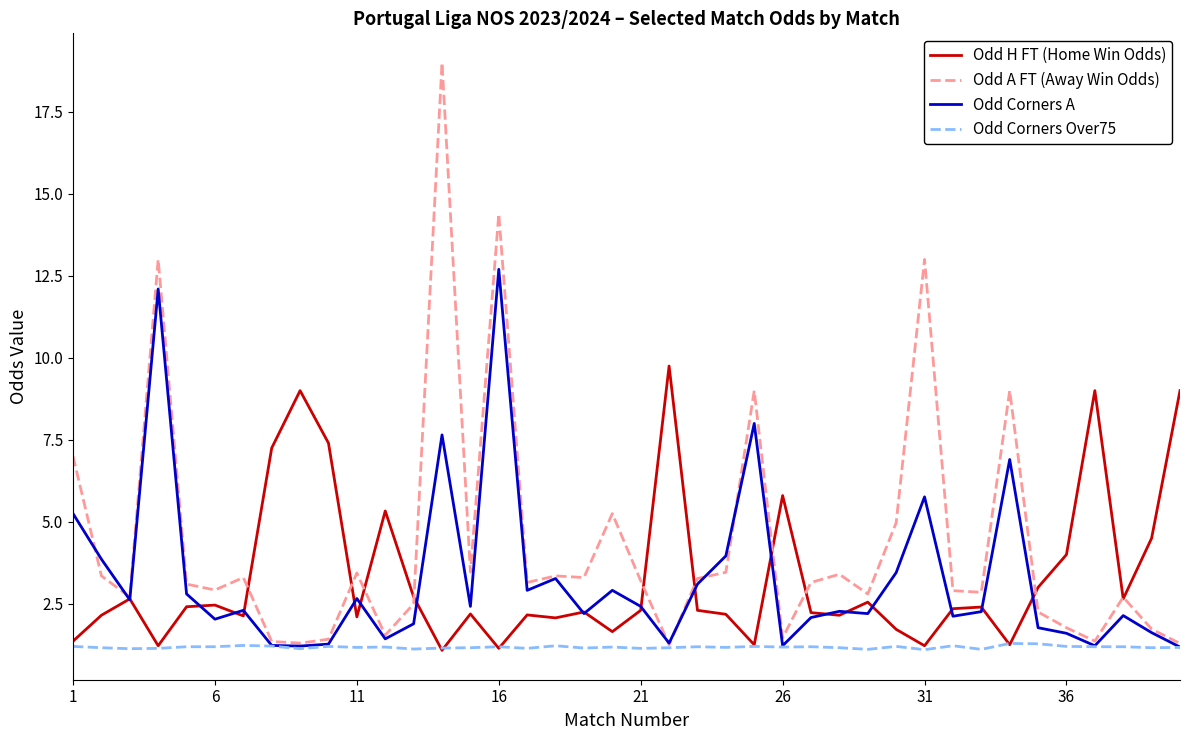

How many distinct data groups are displayed?

4